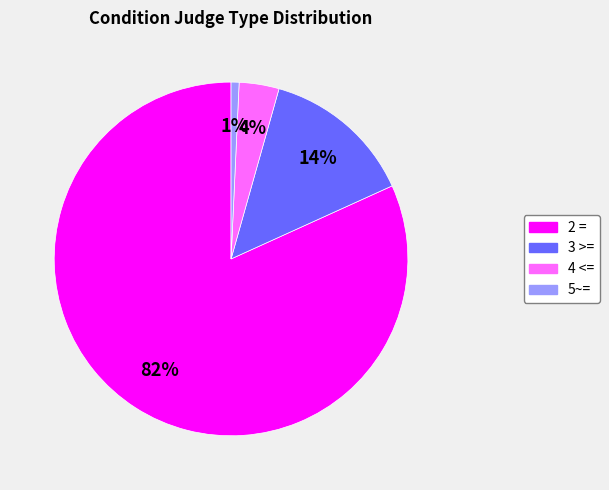

How many slices are in this pie chart?

4